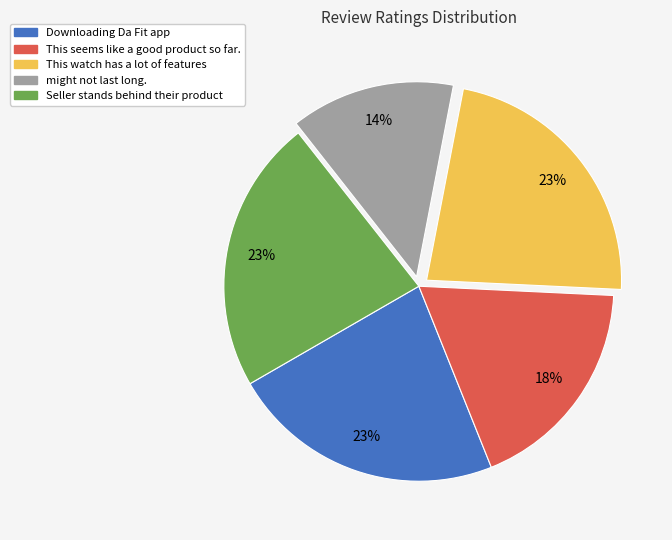

Is there any slice that represents more than half of the pie?

No